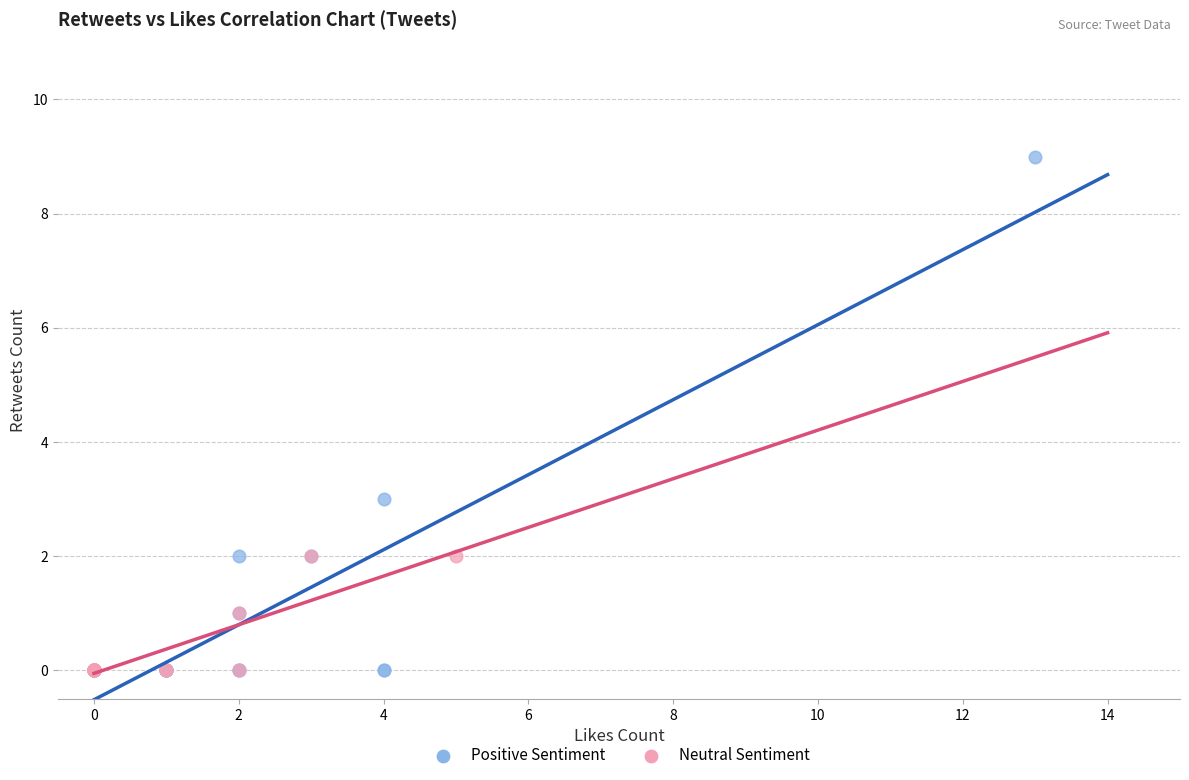

Which series has the widest spread of Y values?

Positive Sentiment